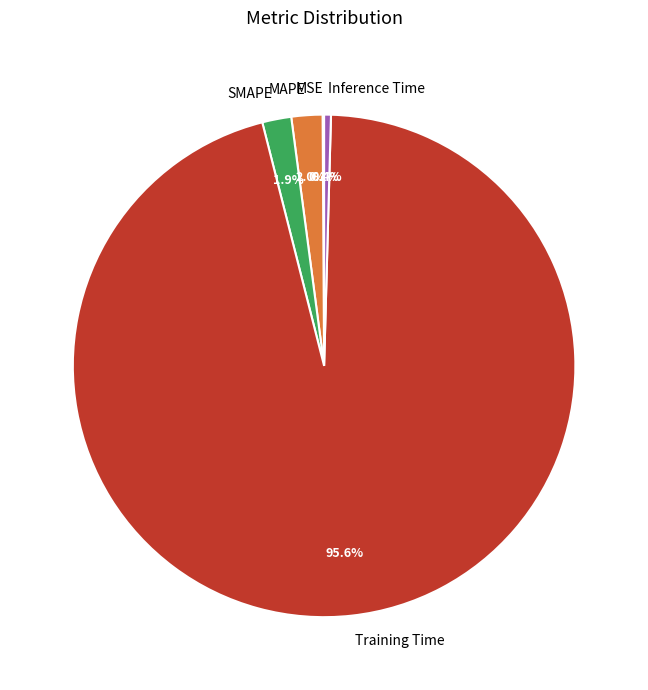

Which has a higher value, MAPE or Inference Time?

MAPE